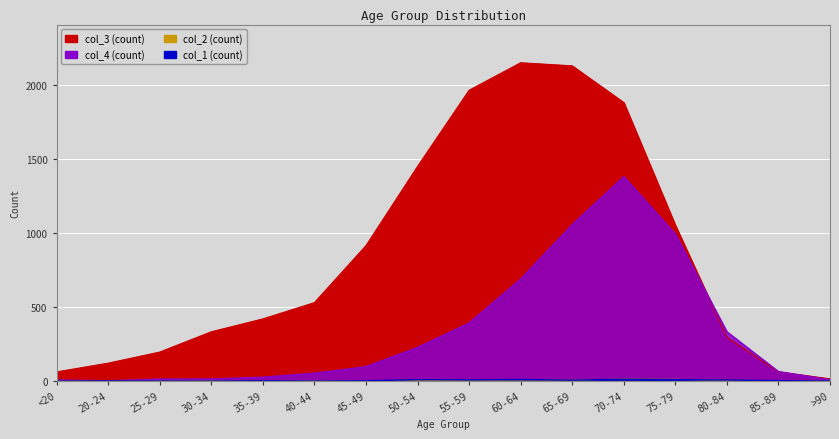

What is the average value of the col_4 series?

335